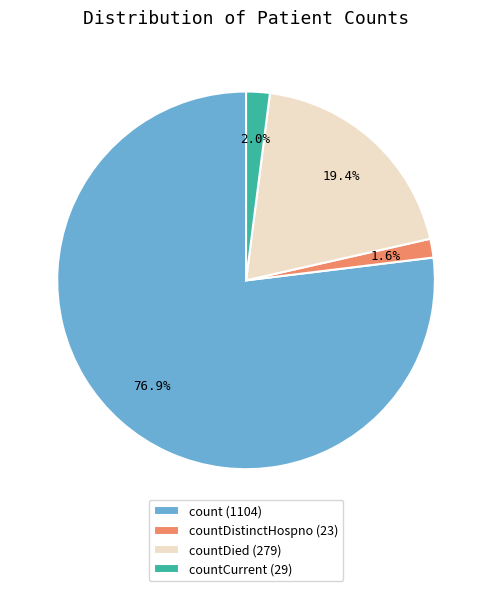

What is the total percentage of countDied (279) and countDistinctHospno (23)?

21.0%